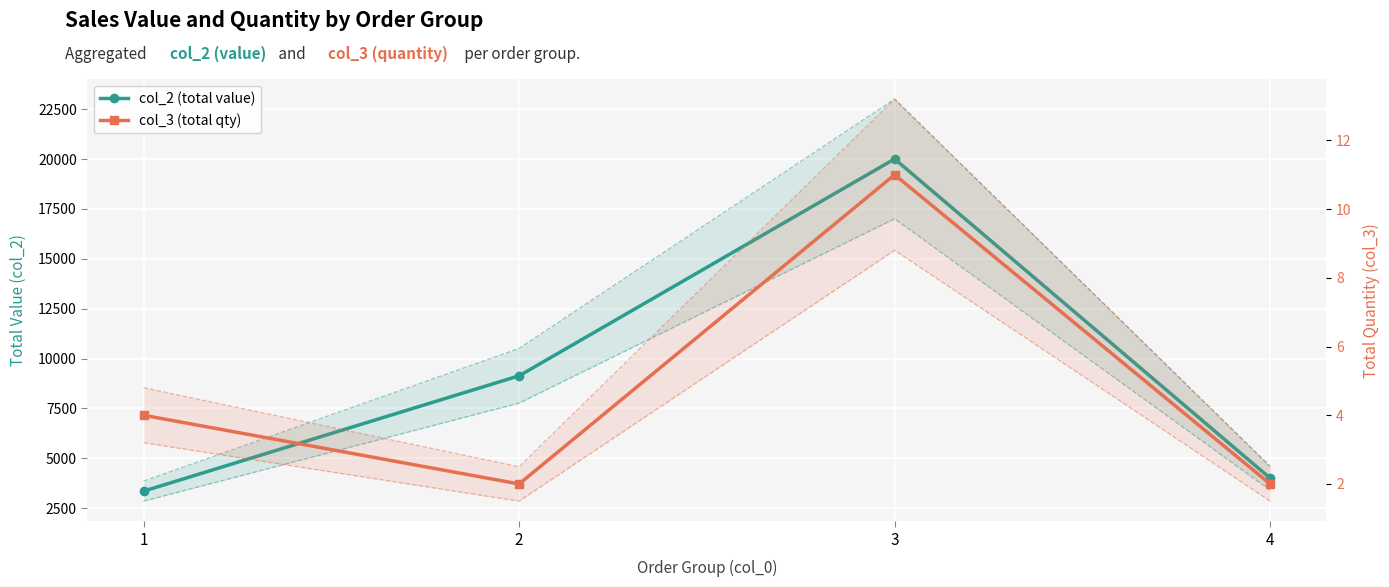

Which has a higher value, 2 or 4?

2